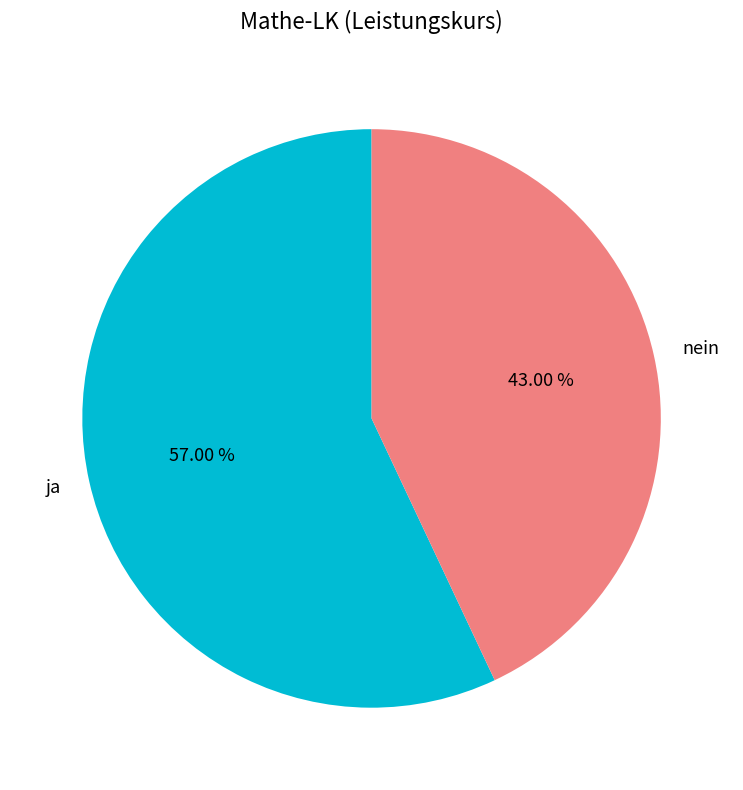

Which category accounts for the majority?

ja